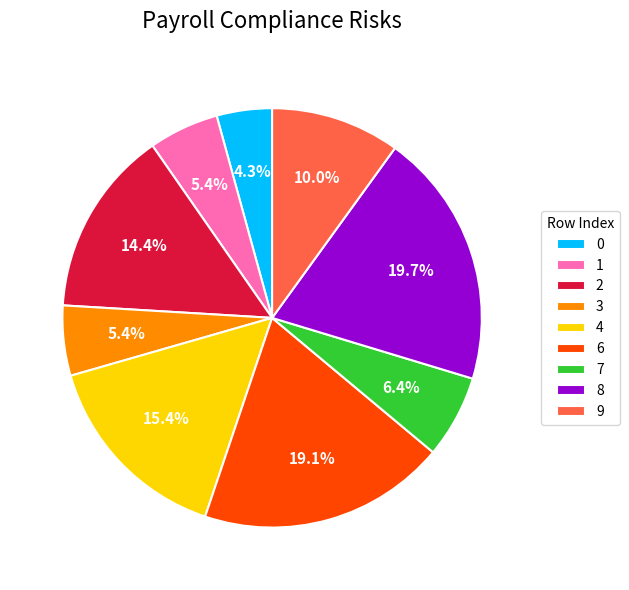

Which category has the smallest portion of the pie?

0